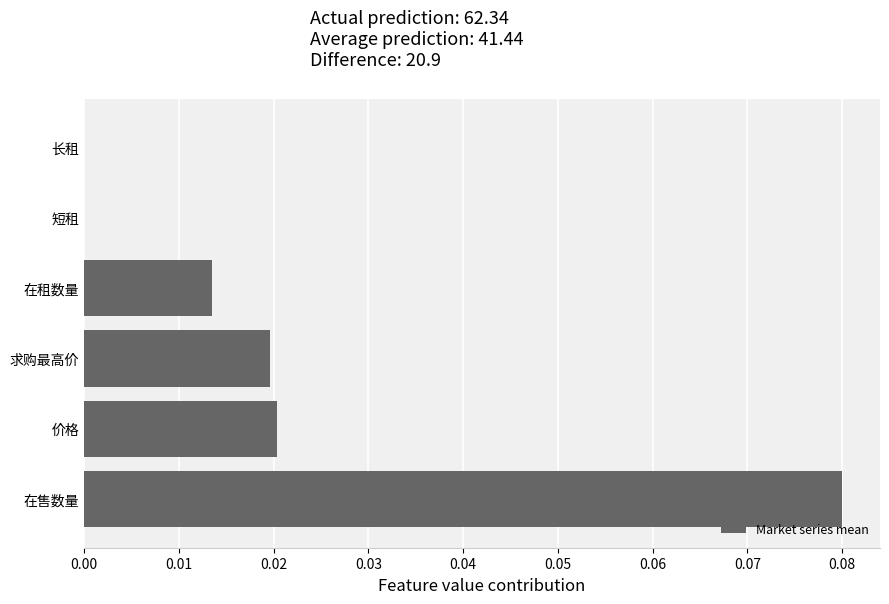

Which category has the highest value across all series?

在售数量